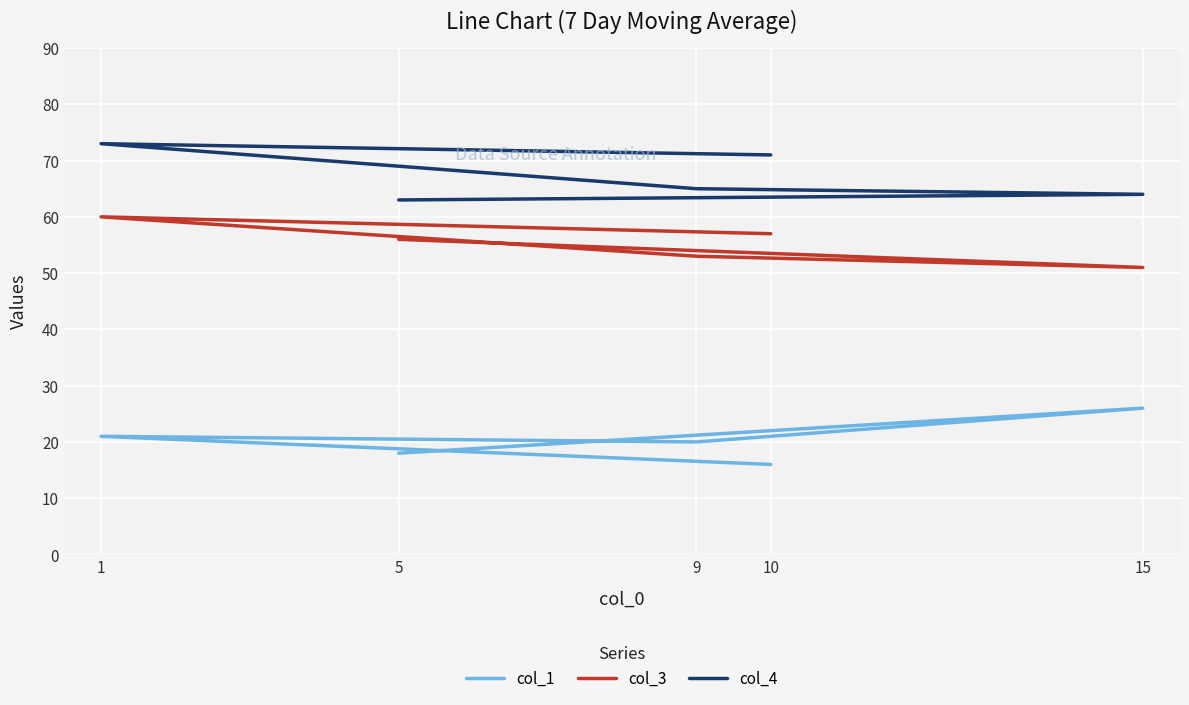

How many lines are shown in the chart?

3